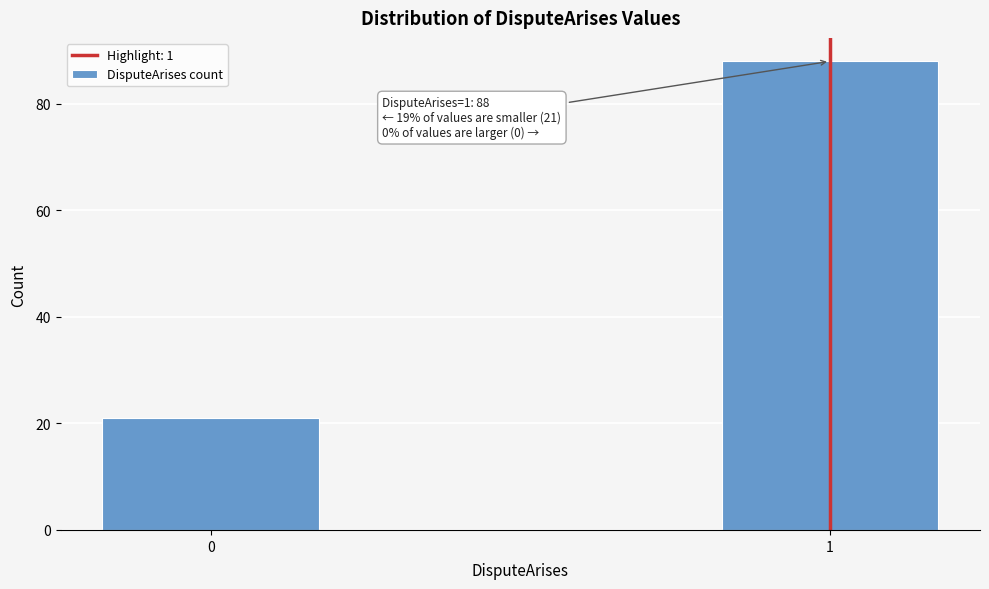

Reading left to right, list all the values displayed in this chart.

21	88